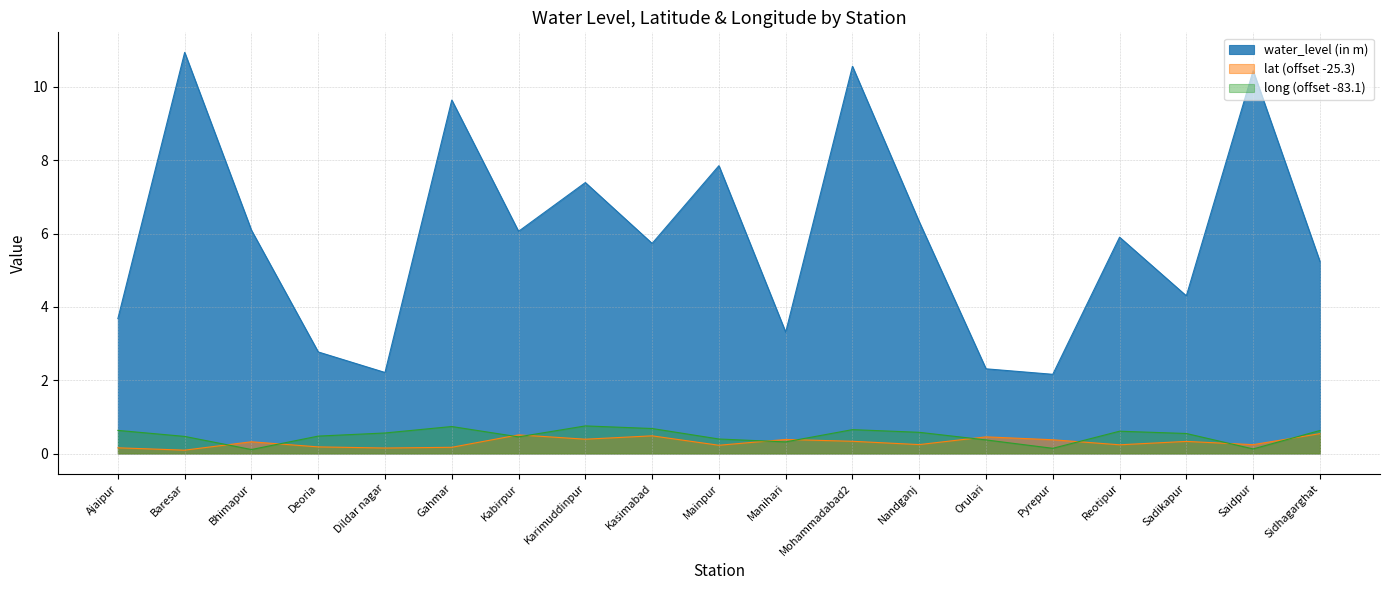

Reading right to left, transcribe all the data shown in this chart.

water_level (in m): 5.2	10.4	4.3	5.9	2.2	2.3	6.3	10.6	3.3	7.8	5.7	7.4	6.1	9.6	2.2	2.8	6.1	10.9	3.7
lat: 0.5	0.2	0.3	0.2	0.4	0.5	0.2	0.3	0.4	0.2	0.5	0.4	0.5	0.2	0.1	0.2	0.3	0.1	0.2
long: 0.6	0.1	0.5	0.6	0.1	0.4	0.6	0.7	0.3	0.4	0.7	0.8	0.5	0.7	0.6	0.5	0.1	0.5	0.6